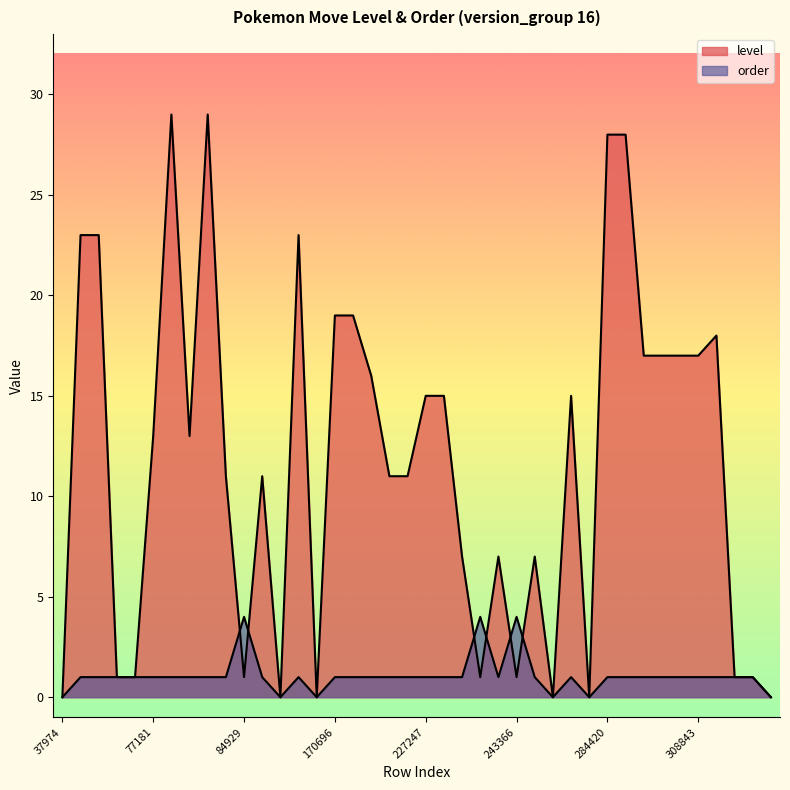

Rank the categories by order value from highest to lowest.

84929, 242407, 243366, 62829, 63959, 68559, 69356, 77181, 77182, 78178, 78179, 83932, 84930, 163246, 170696, 171701, 184882, 214246, 215035, 227247, 227997, 241667, 242408, 243367, 276675, 284420, 285084, 290875, 291546, 292319, 308843, 309388, 312498, 313098, 37974, 152289, 167809, 245872, 281754, 313673